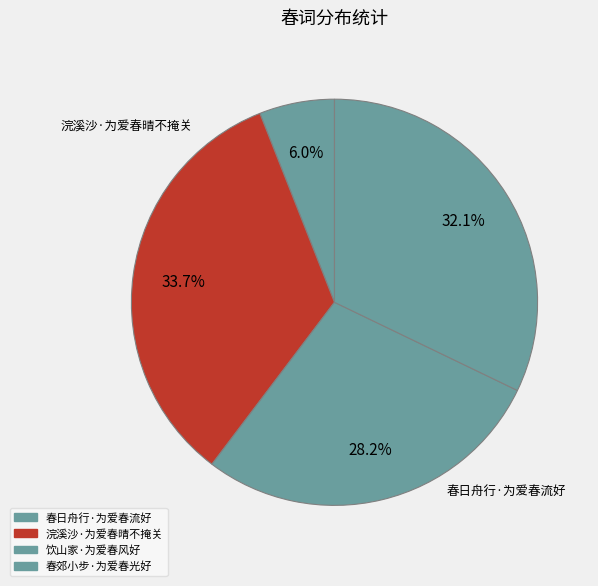

The 饮山家·为爱春风好 slice represents 35% of the pie. True or false?

False